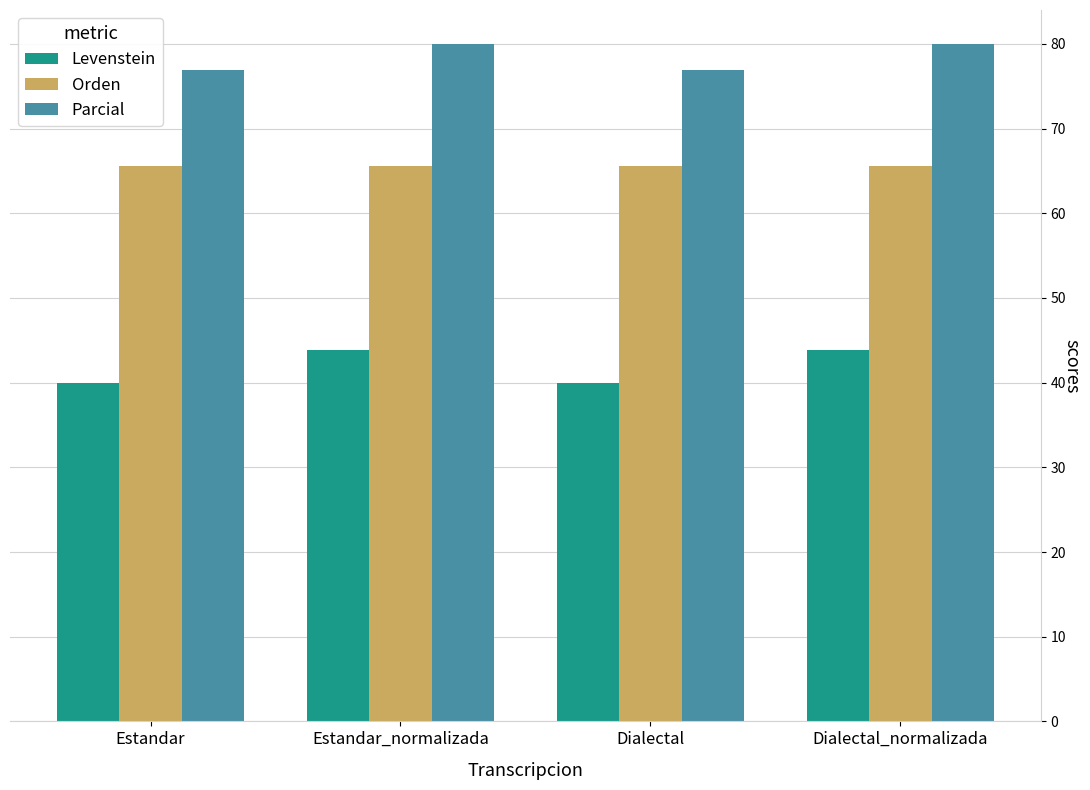

The value of Orden at Estandar_normalizada is 65.6. True or false?

True